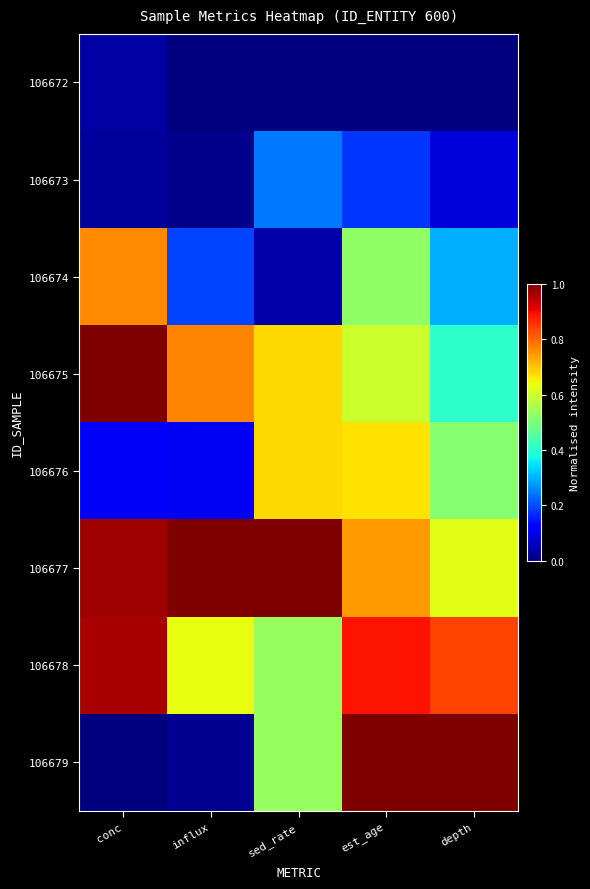

List the series in order of their peak value, lowest first.

106672, 106673, 106676, 106674, 106678, 106675, 106677, 106679